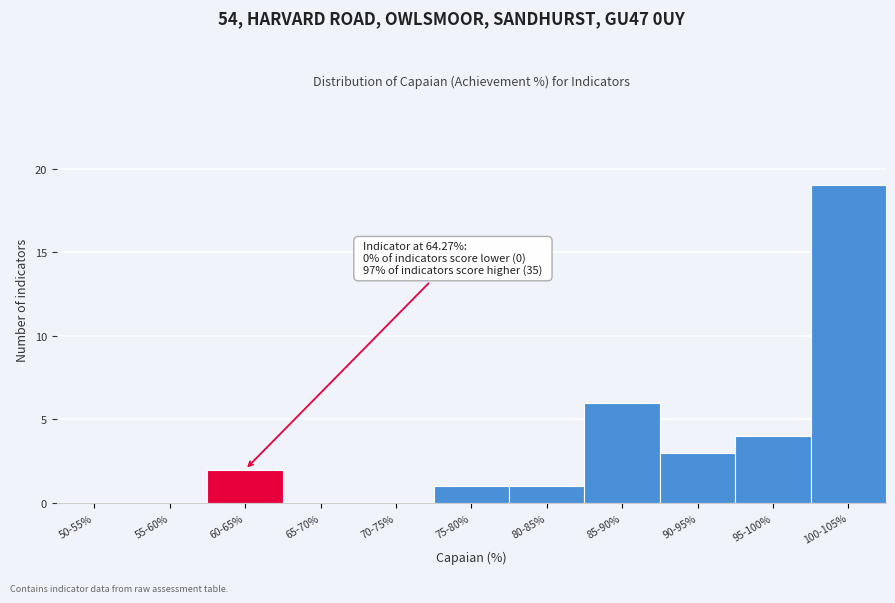

Reading left to right, transcribe all the data shown in this chart.

50-55%=0	55-60%=0	60-65%=2	65-70%=0	70-75%=0	75-80%=1	80-85%=1	85-90%=6	90-95%=3	95-100%=4	100-105%=19